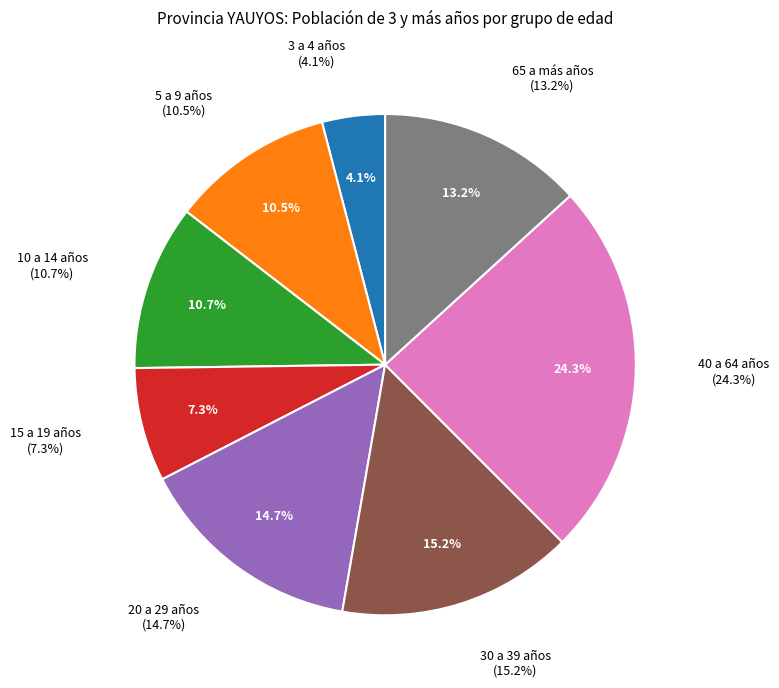

How much of the chart is everything except 15 a 19 años?

92.7%